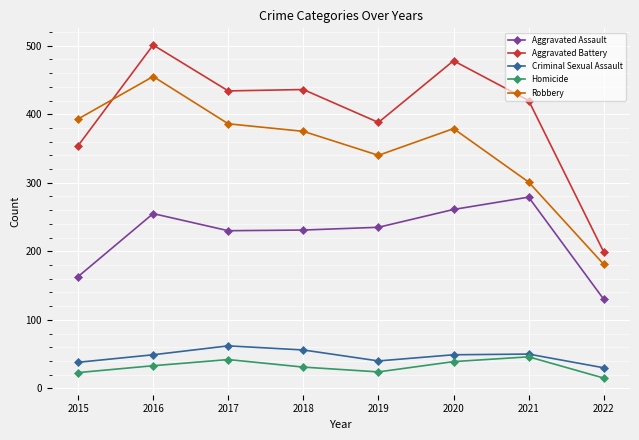

What are all the series names shown in the legend?

Aggravated Assault, Aggravated Battery, Criminal Sexual Assault, Homicide, Robbery